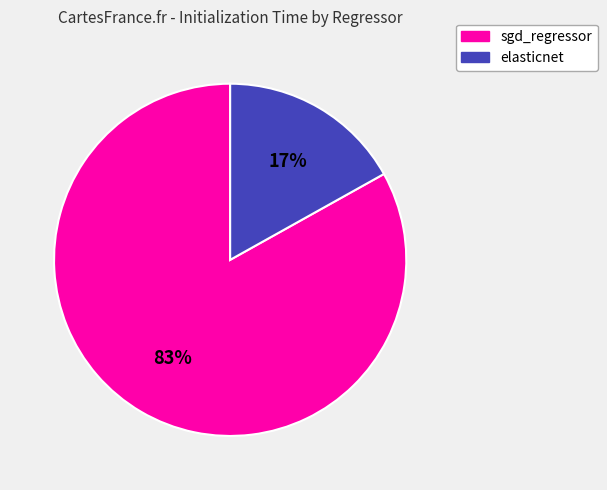

Combined, do sgd_regressor and elasticnet account for over 50%?

Yes